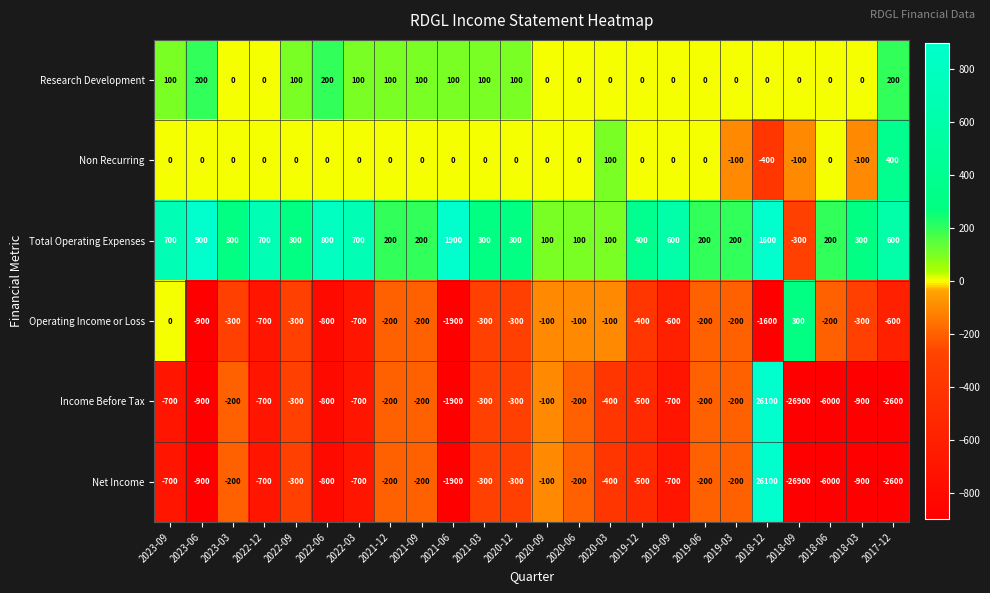

What is the maximum value for Total Operating Expenses?

1900